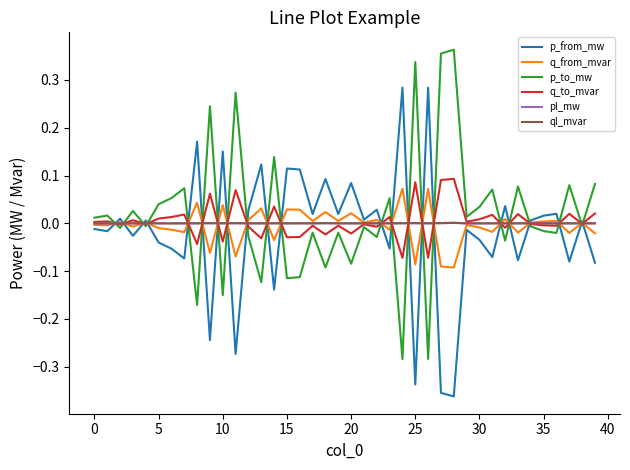

How many values in the p_to_mw series are below 0?

21